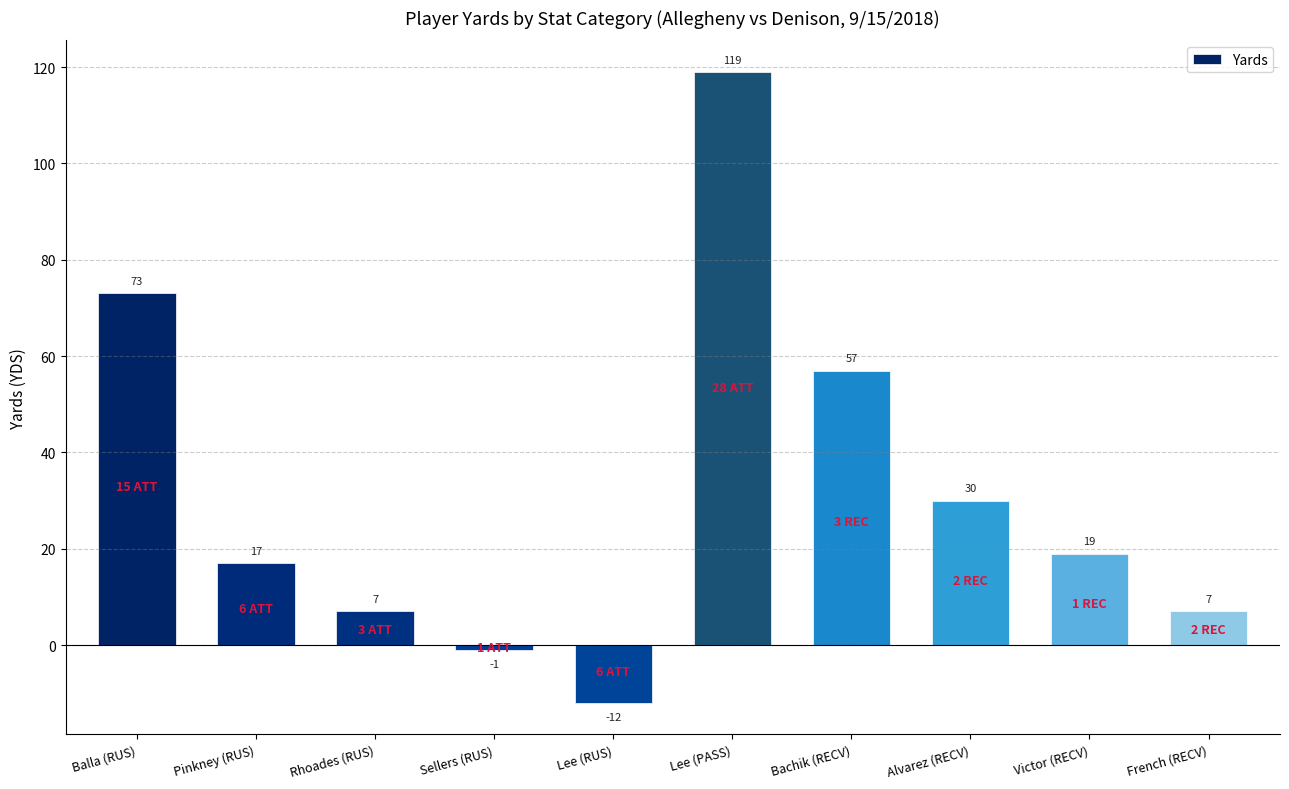

What is the ratio of the value at Bachik (RECV) to the value at Rhoades (RUS)?

8.1